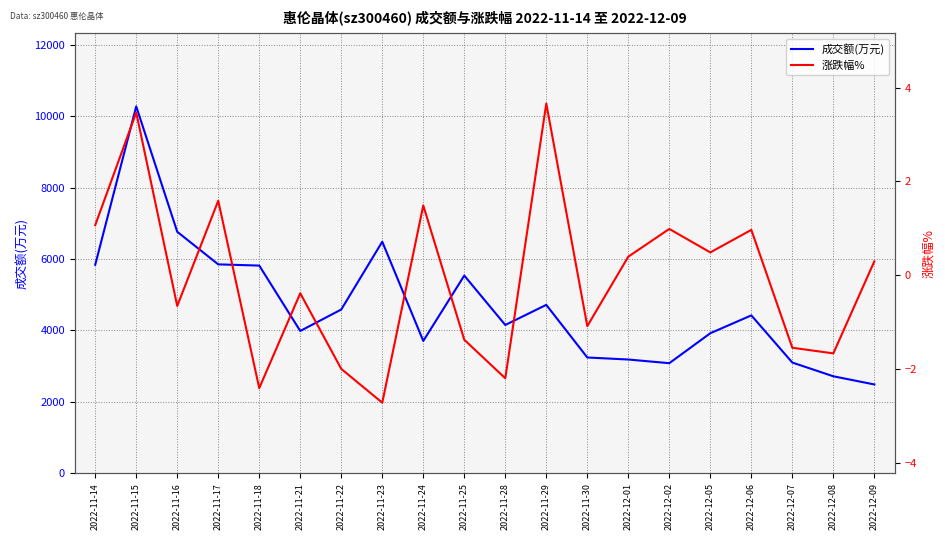

What is the sum of the 涨跌幅% values at 2022-11-17 and 2022-11-16?

0.9